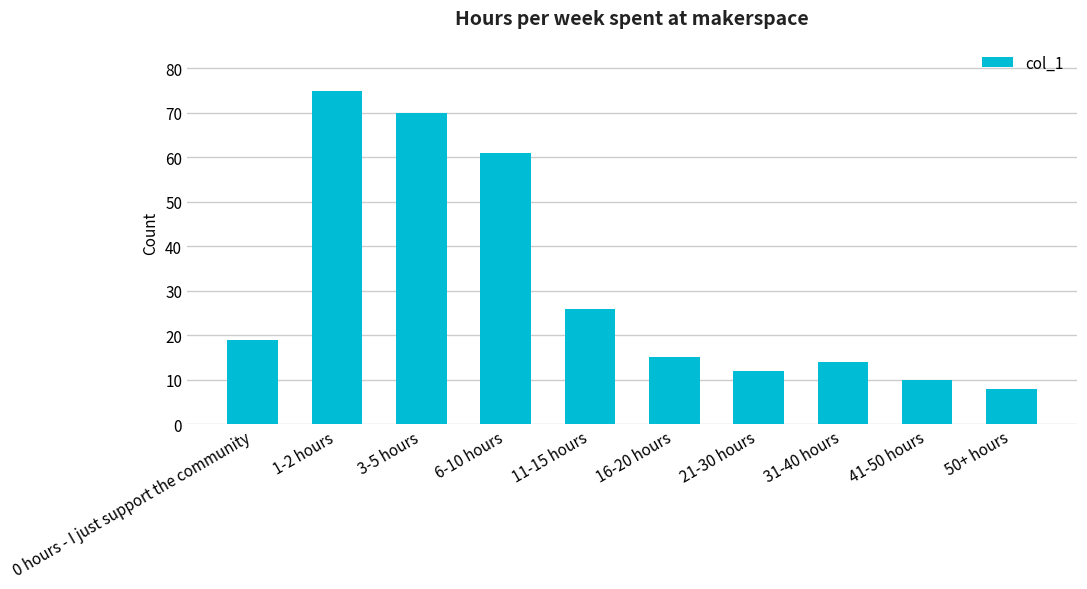

The chart shows a value of 125 at 1-2 hours. True or false?

False